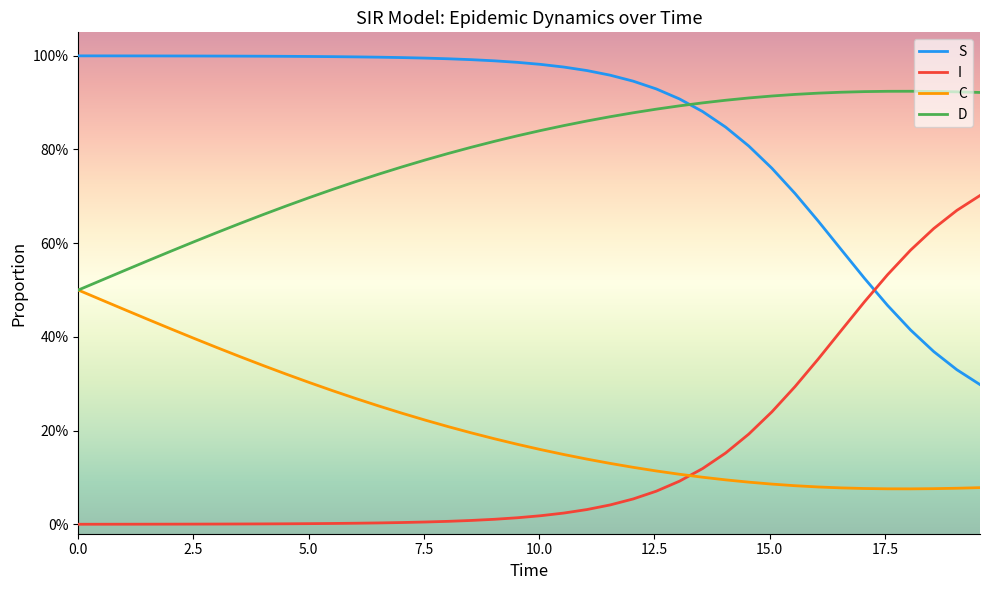

True or false: D has more than 0 interior local peaks.

True